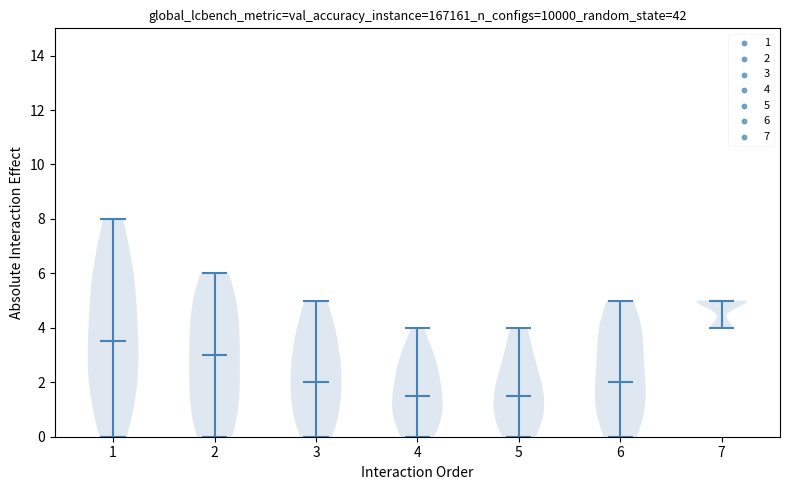

Reading left to right, read every violin against the y-axis: where its median line is, and the lowest and highest points it reaches. The values are not printed on the chart, so give them approximately, as read against the axis.

1: median line 3.6, lowest point 0.0, highest point 8.0
2: median line 3.0, lowest point 0.0, highest point 6.0
3: median line 2.0, lowest point 0.0, highest point 5.0
4: median line 1.6, lowest point 0.0, highest point 4.0
5: median line 1.6, lowest point 0.0, highest point 4.0
6: median line 2.0, lowest point 0.0, highest point 5.0
7: median line 5.0, lowest point 4.0, highest point 5.0